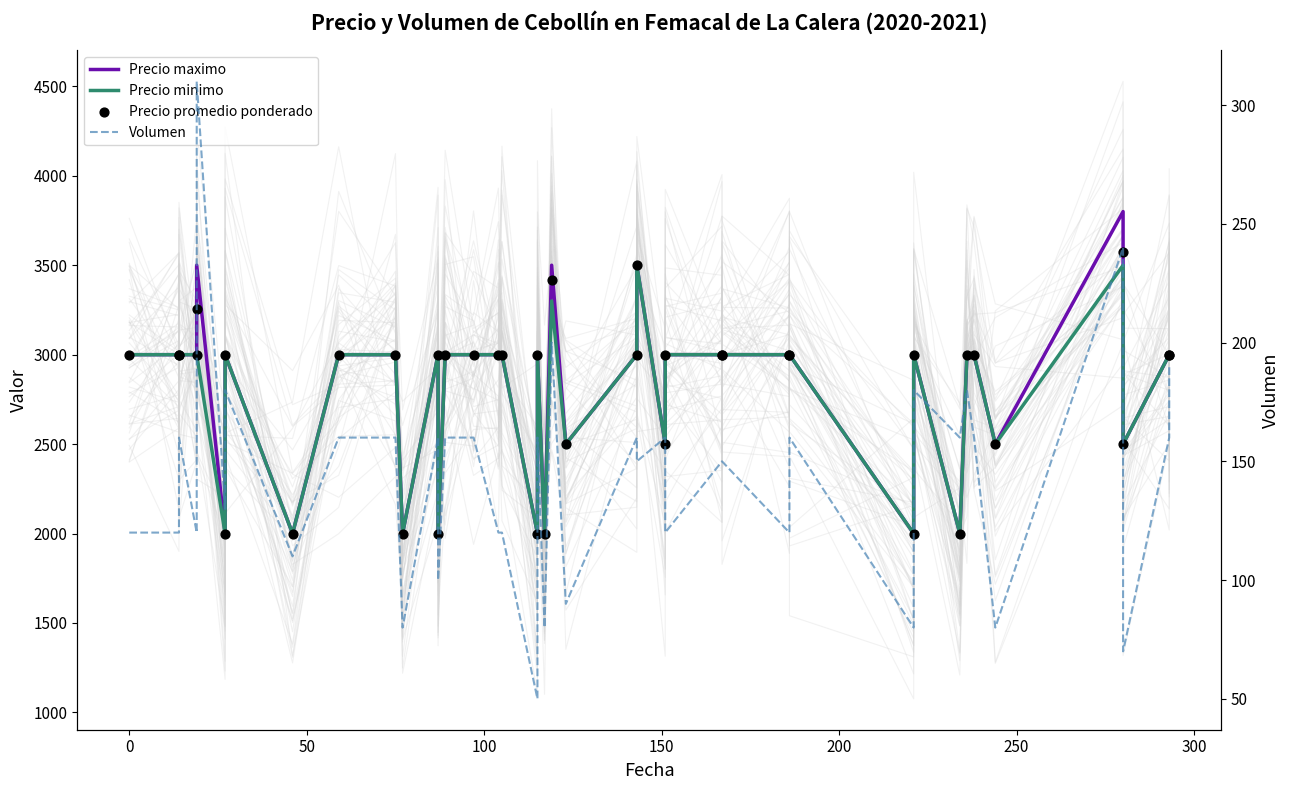

What are all the series names shown in the legend?

Precio maximo, Precio minimo, Precio promedio ponderado, Volumen